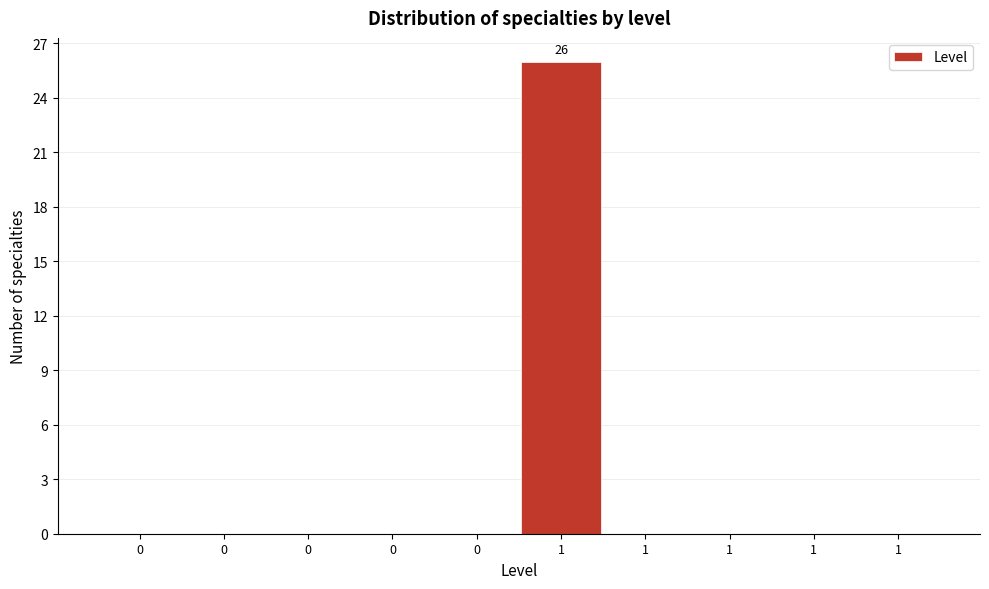

How many series are shown in this chart?

1